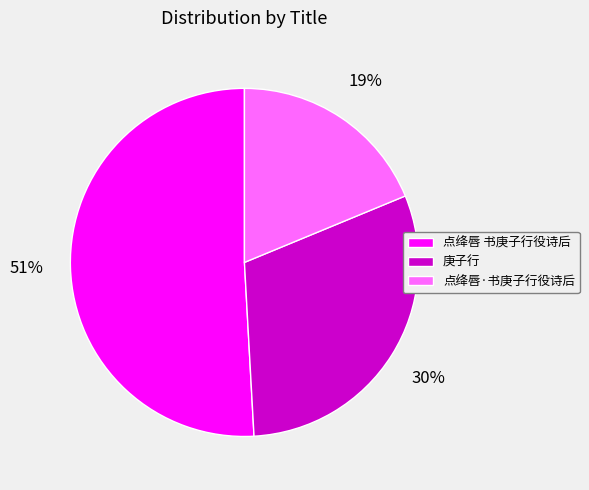

What is the ratio of the value at 庚子行 to the value at 点绛唇·书庚子行役诗后?

1.6